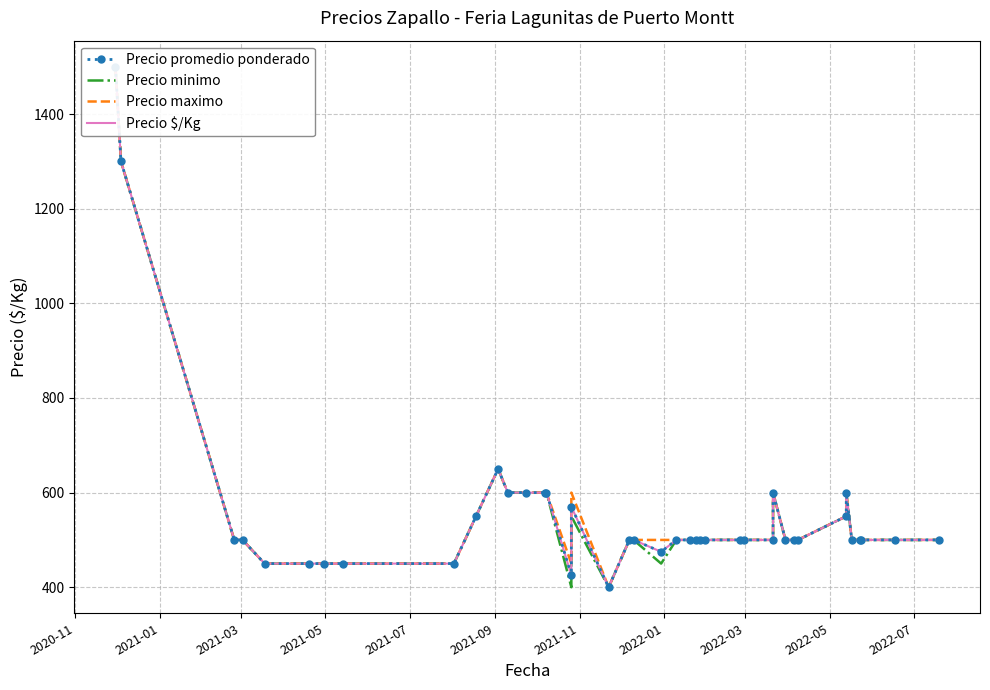

Which series has the widest spread of values?

Precio promedio ponderado